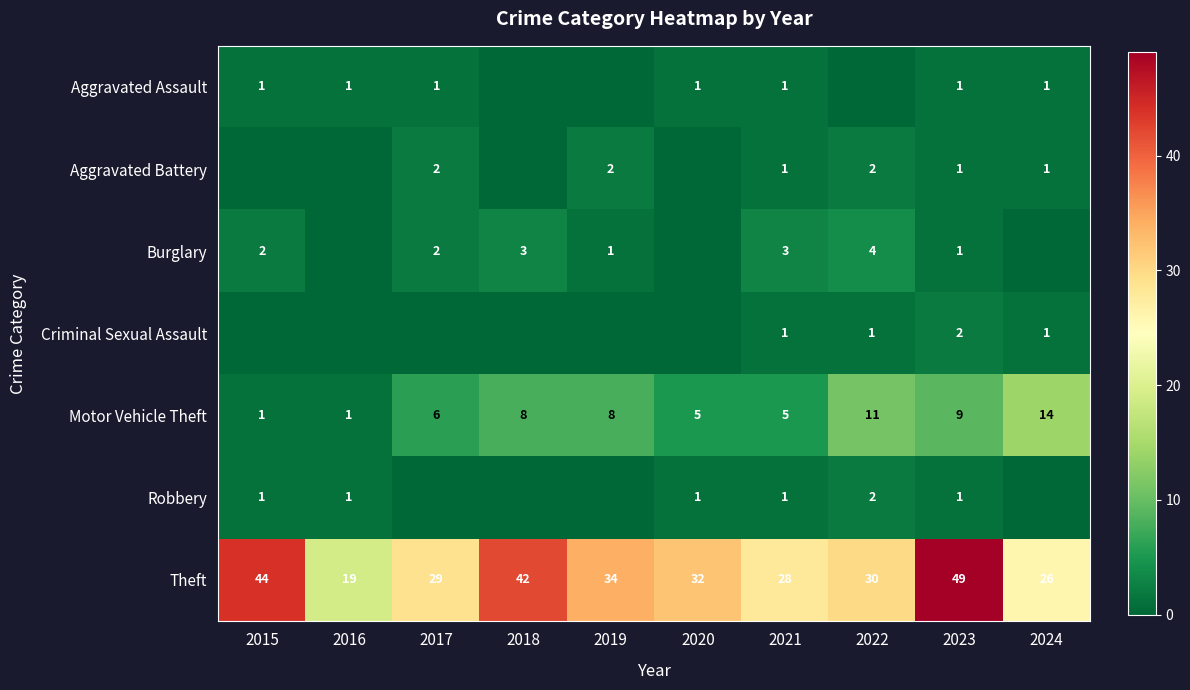

What is the sum of the Theft values at 2024 and 2019?

60